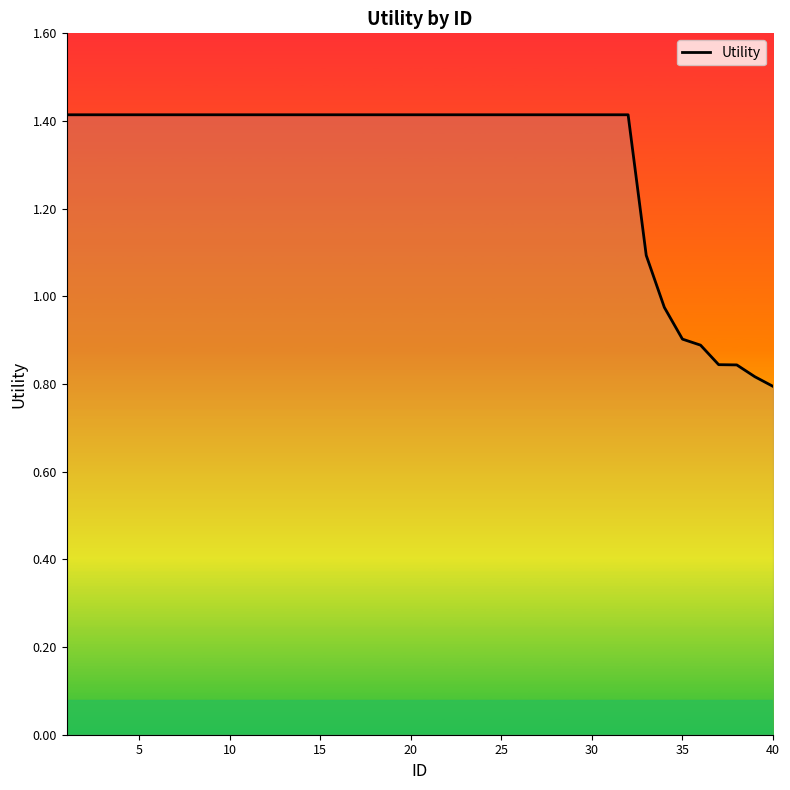

What is the difference between the maximum and minimum values?

0.6